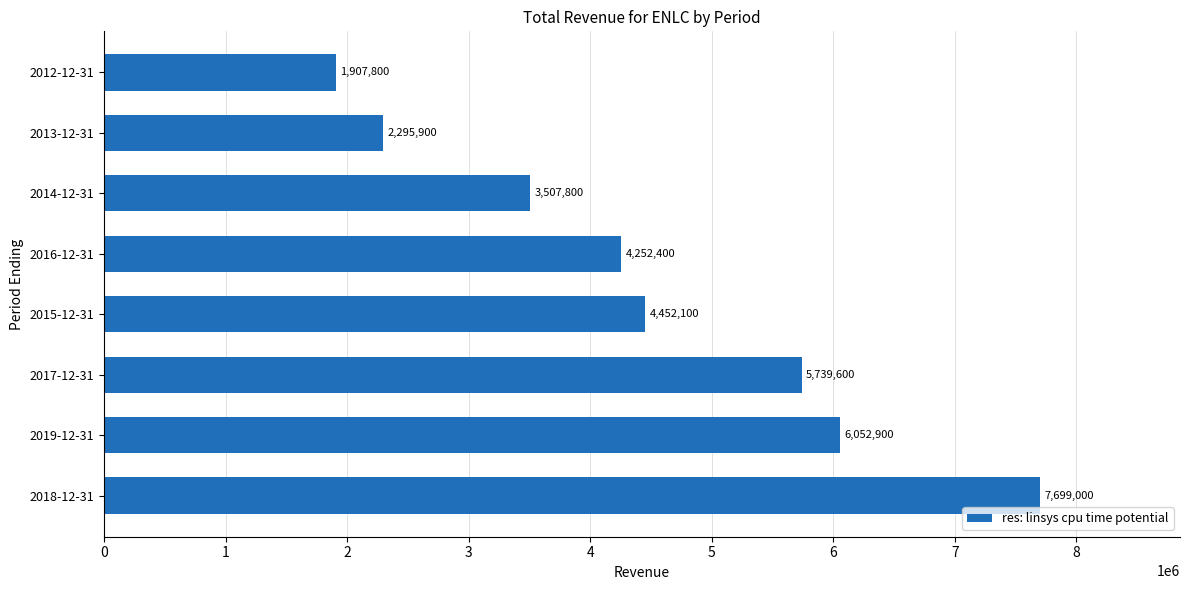

List the labels in order of value, largest first.

2018-12-31, 2019-12-31, 2017-12-31, 2015-12-31, 2016-12-31, 2014-12-31, 2013-12-31, 2012-12-31